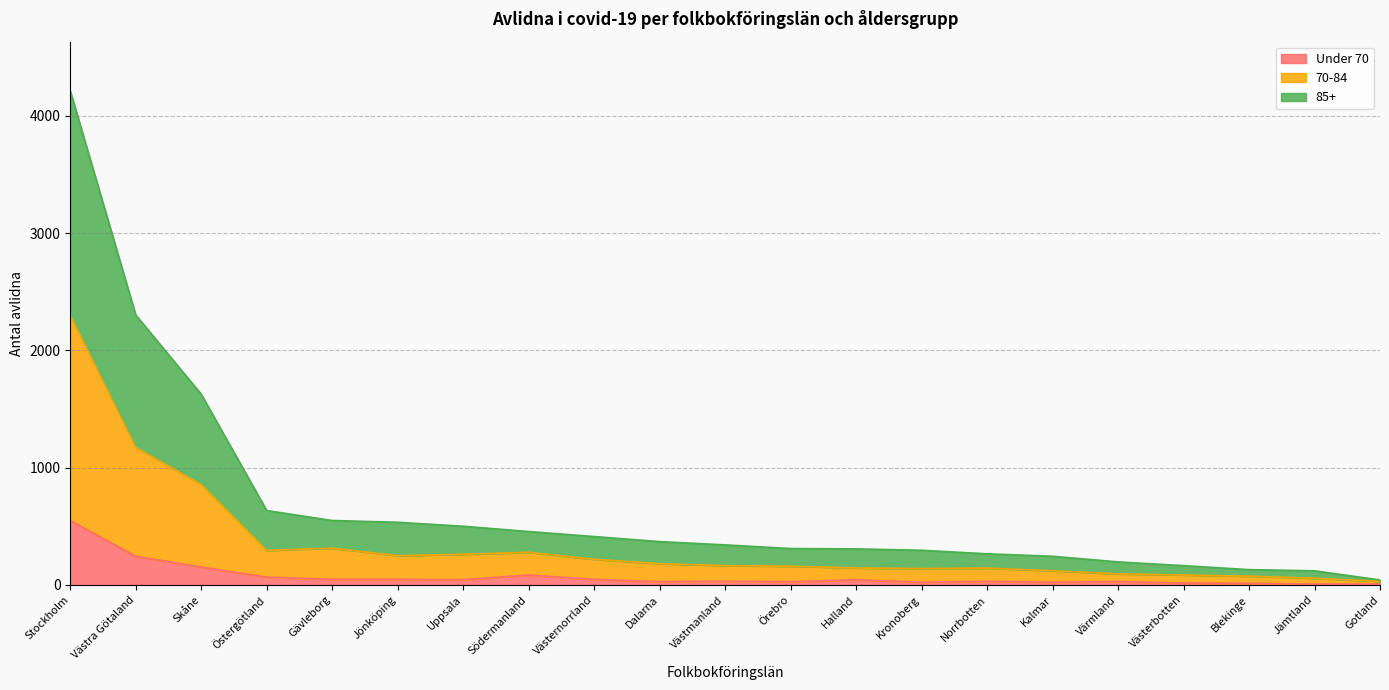

At which category is the sum across all series the highest?

Stockholm